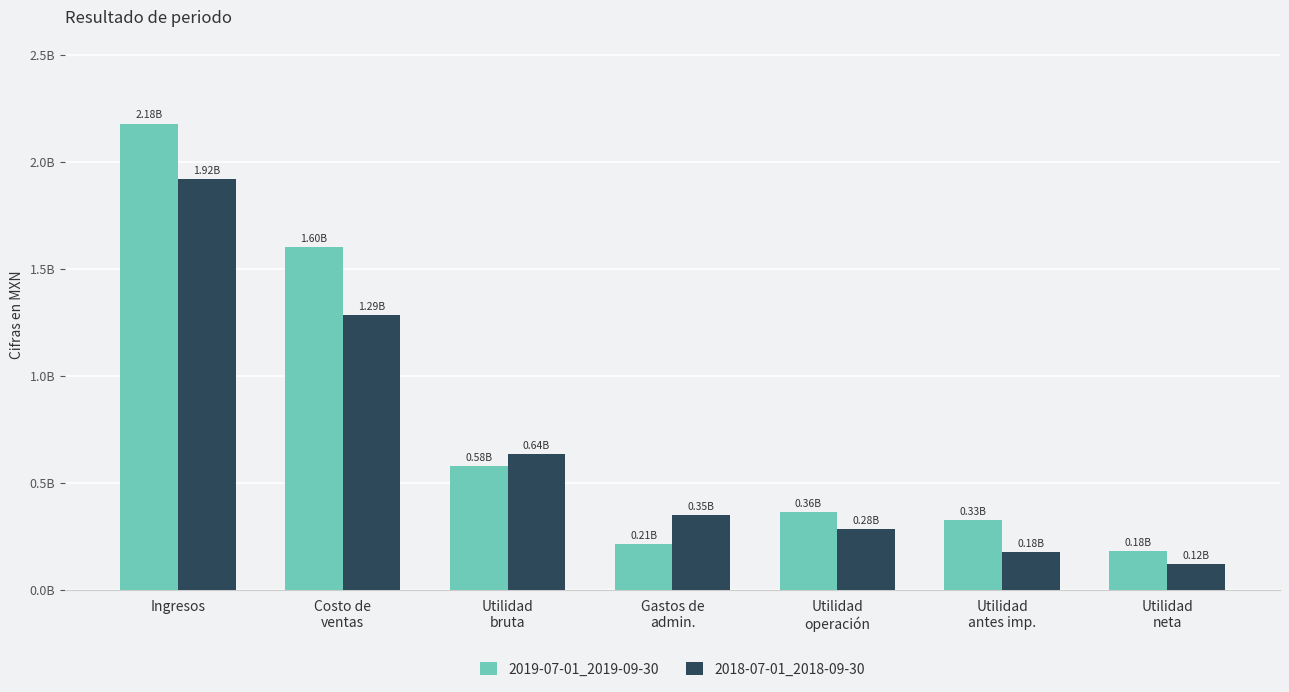

Between Utilidad
antes imp. and Ingresos, which is larger?

Ingresos